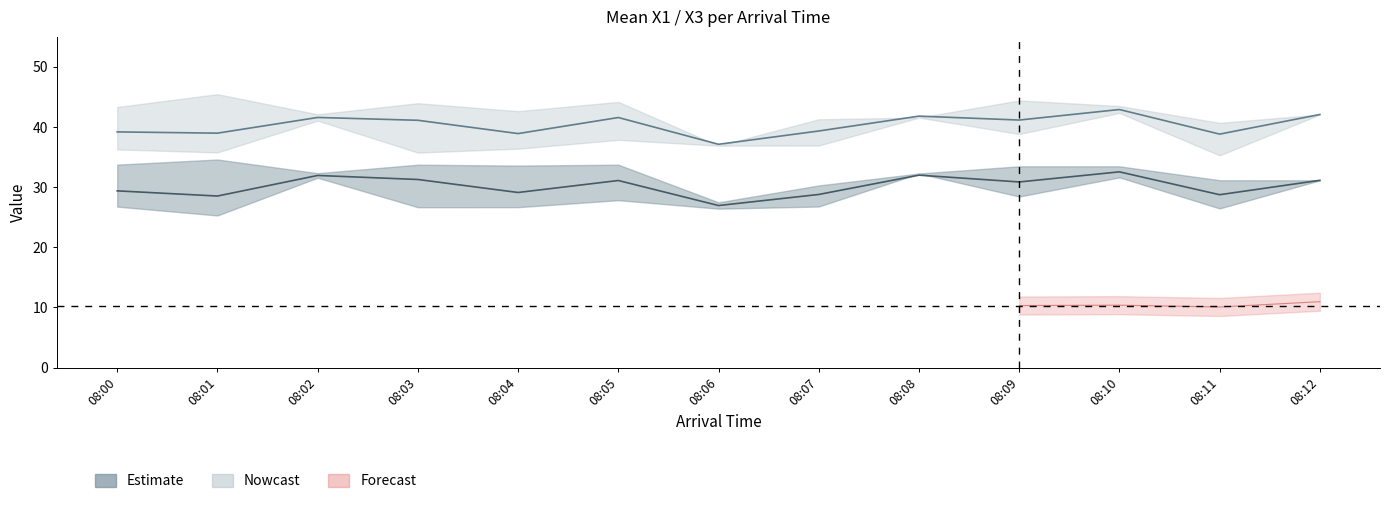

Which category has the lowest value across all series?

08:06